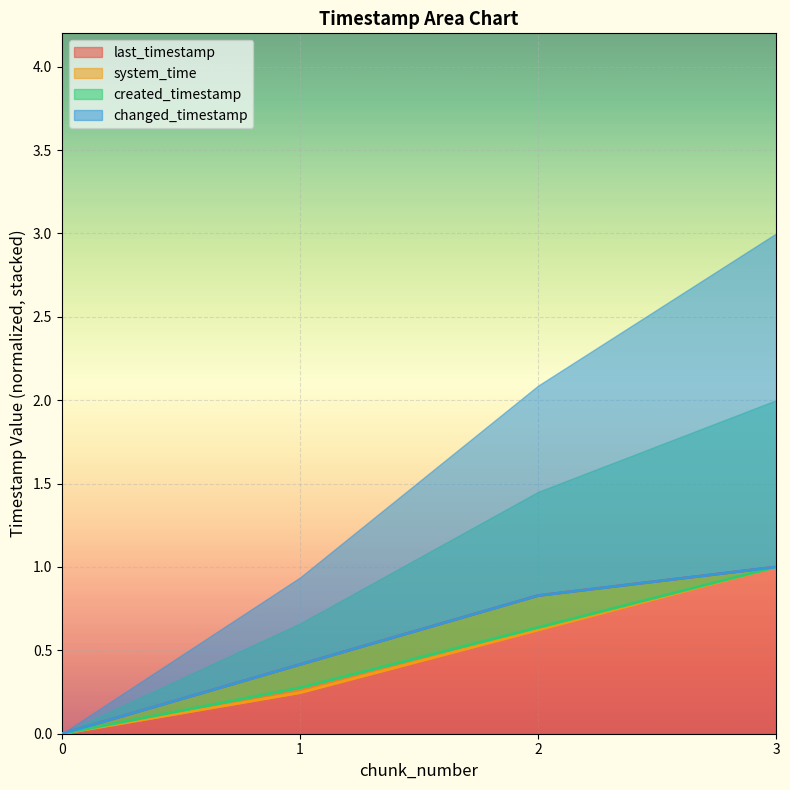

Reading left to right, extract all data points from this chart.

last_timestamp: 0=0.0	1=0.4	2=0.8	3=1.0
system_time: 0=0.0	1=0.2	2=0.6	3=1.0
created_timestamp: 0=0.0	1=0.3	2=0.6	3=1.0
changed_timestamp: 0=0.0	1=0.4	2=0.8	3=1.0